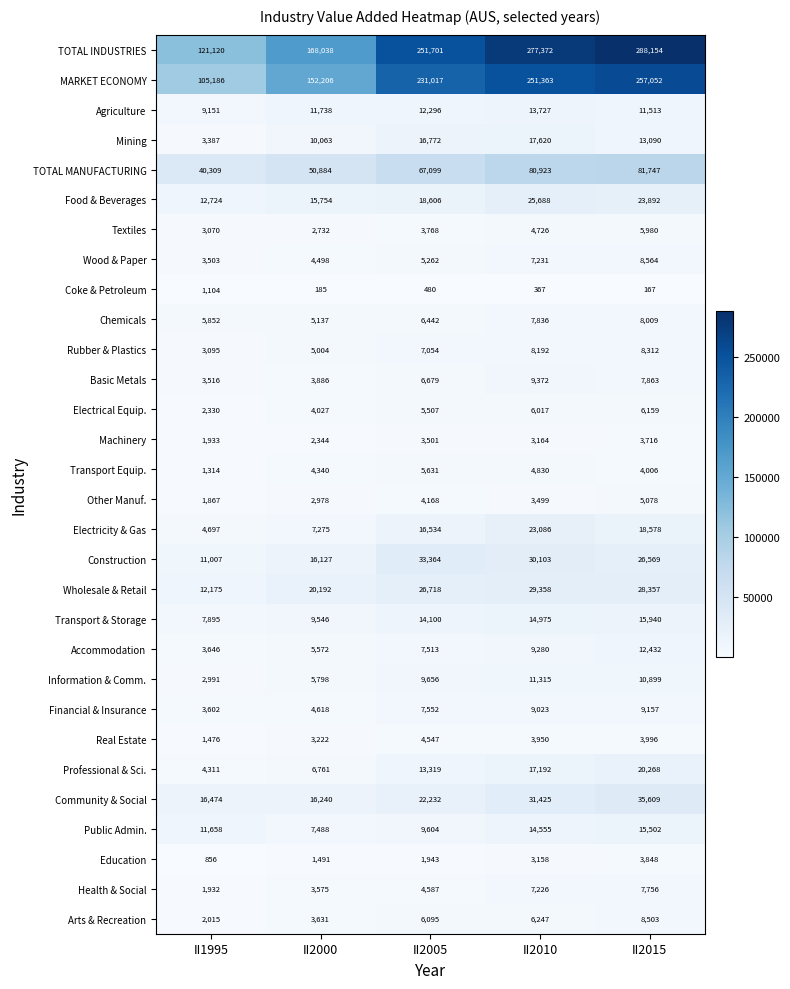

What is the lowest value of the Public Admin. series?

7488